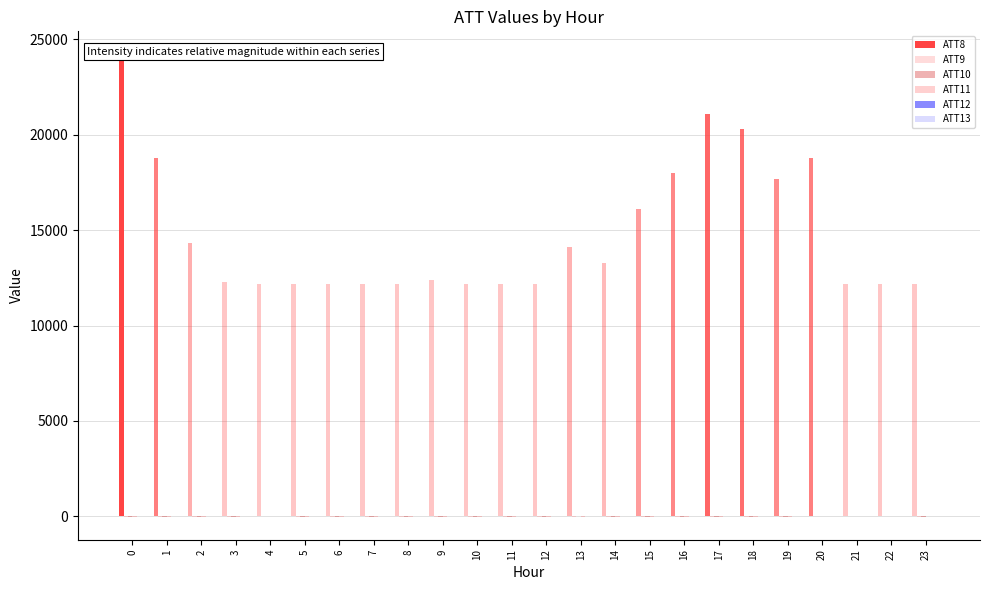

What is the value of the ATT13 bar at the 2nd from the left?

2.9